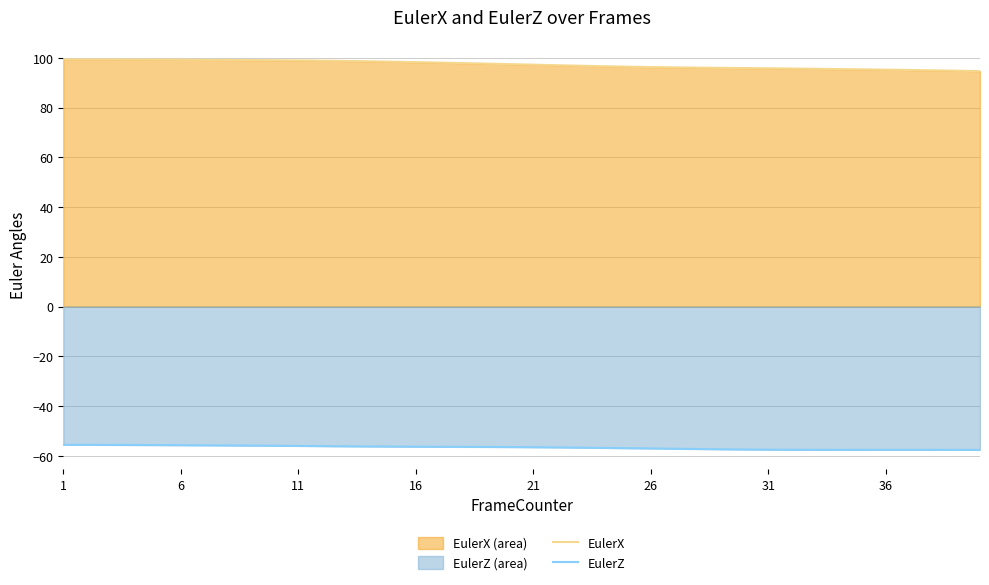

What are all the series names shown in the legend?

EulerX, EulerZ